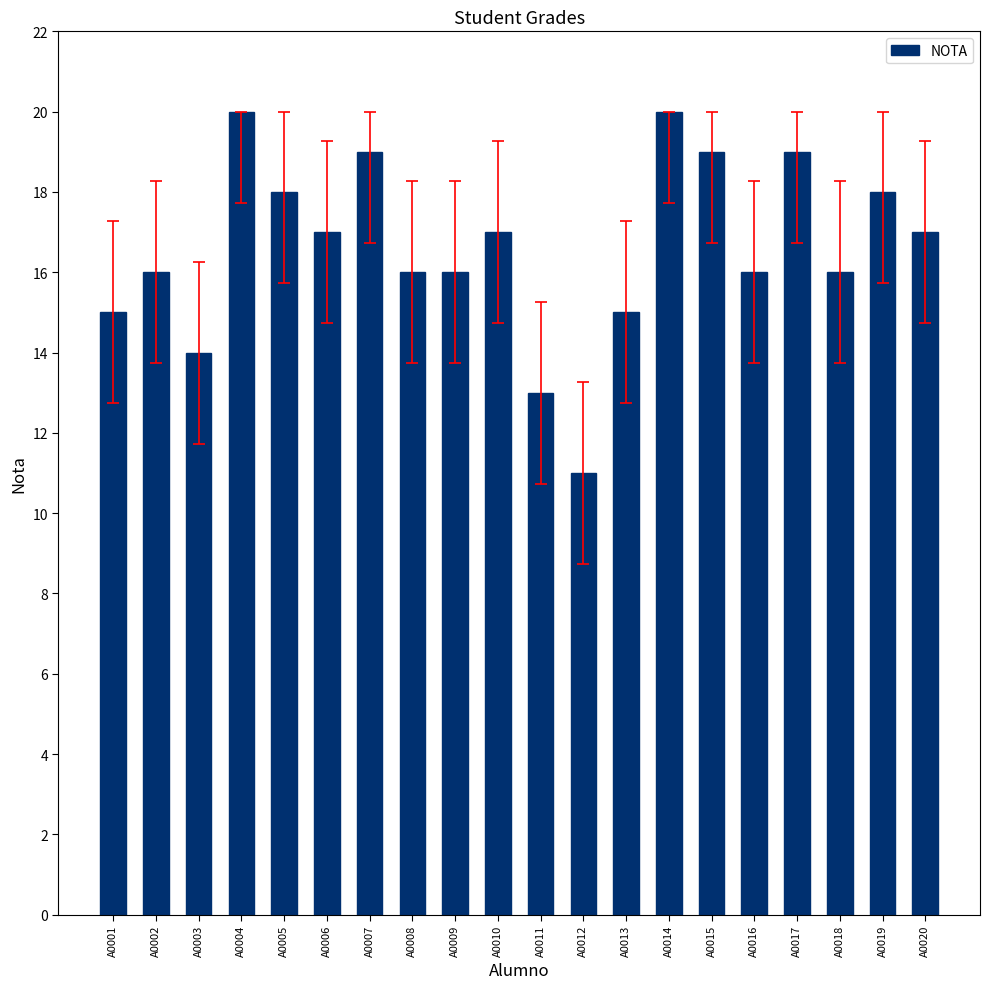

What is the approximate value at A0006?

17